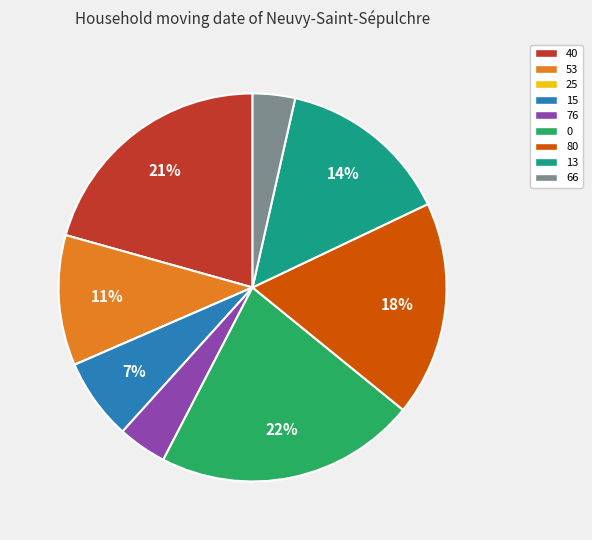

To the nearest percent, what percentage of the pie is 80?

18%